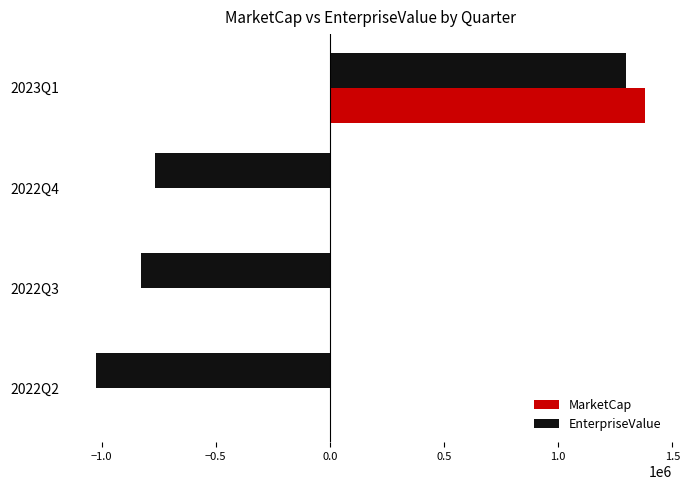

What are all the series names shown in the legend?

MarketCap, EnterpriseValue